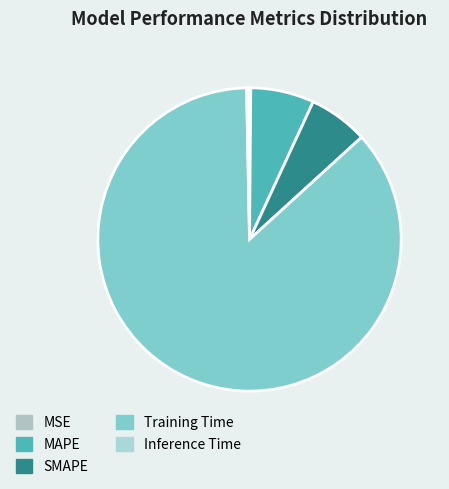

The Training Time slice represents 99% of the pie. True or false?

False